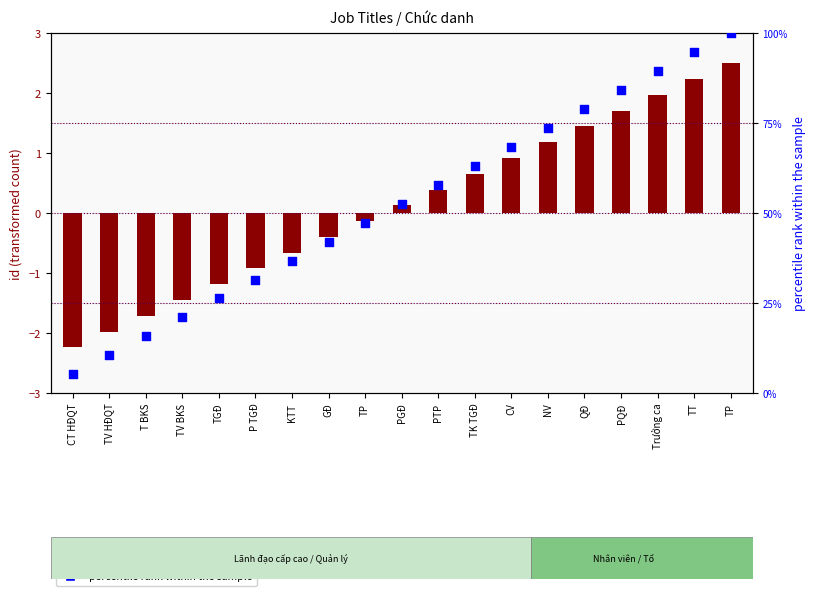

Is the value of percentile rank within the sample at TT greater than the value of transformed count at PTP?

Yes